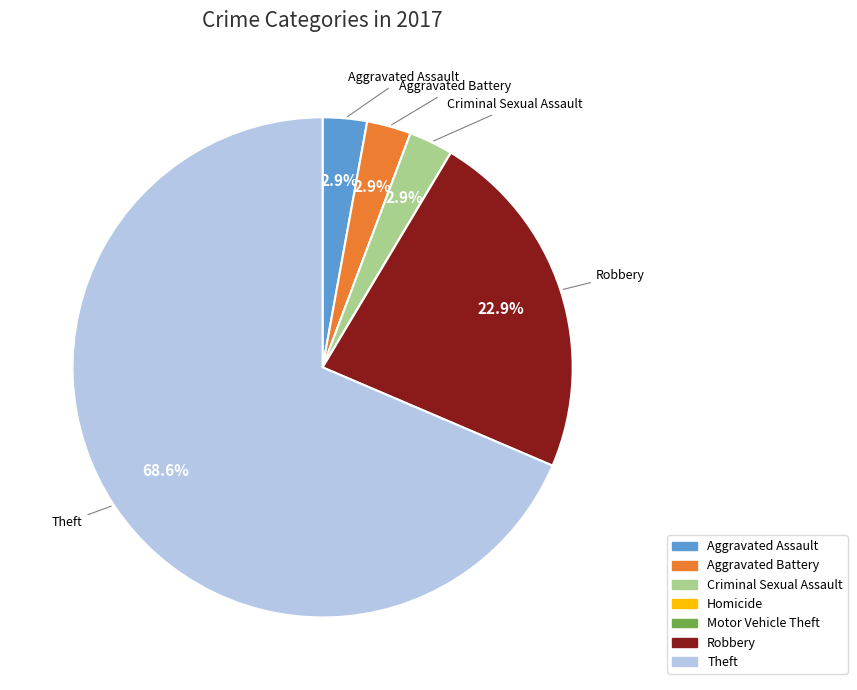

The Criminal Sexual Assault slice represents 3% of the pie. True or false?

True